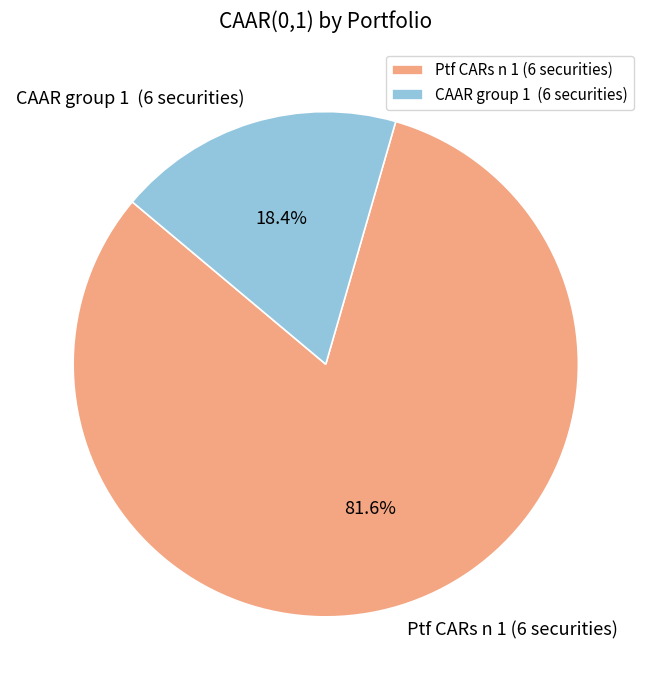

What percentage do Ptf CARs n 1 (6 securities) and CAAR group 1 (6 securities) together represent?

100.0%